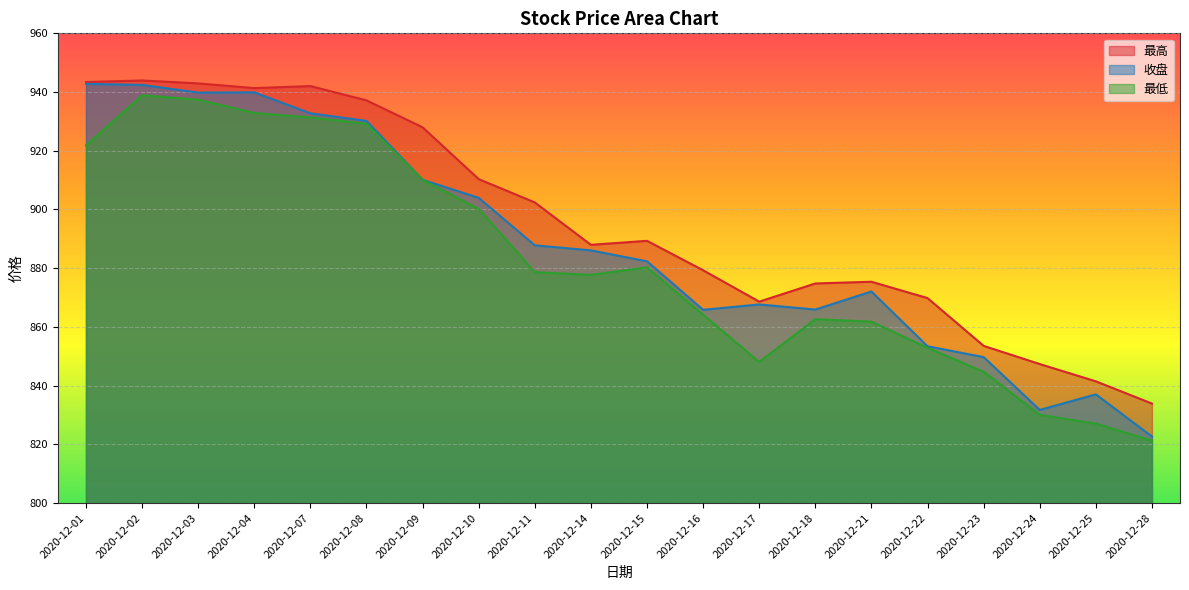

What is the smallest value displayed?

821.3